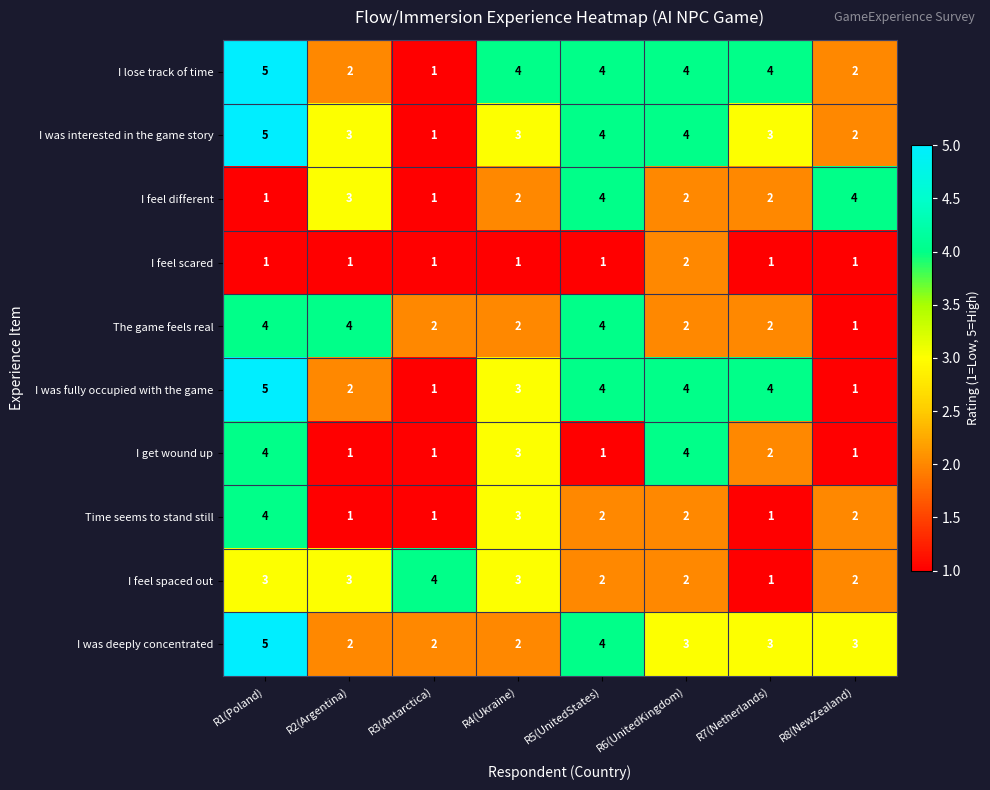

At which category is the sum across all series the highest?

R1(Poland)